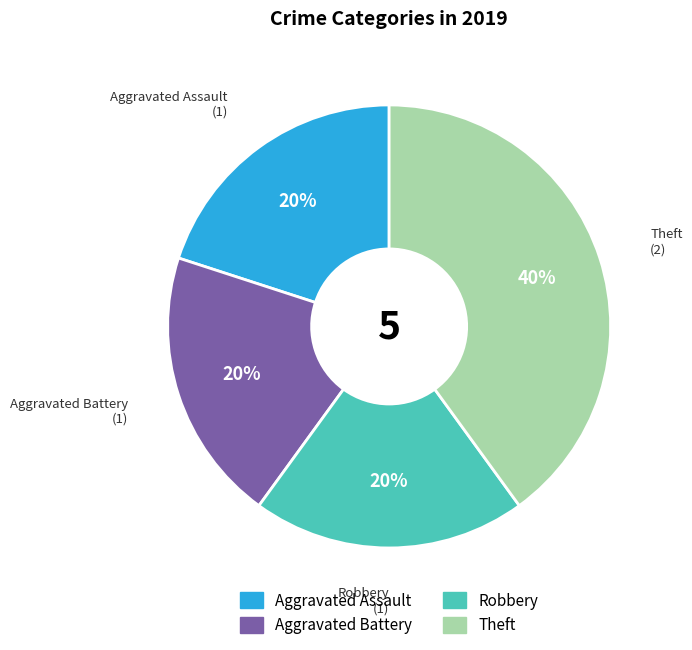

True or false: Robbery accounts for 20% of the total.

True